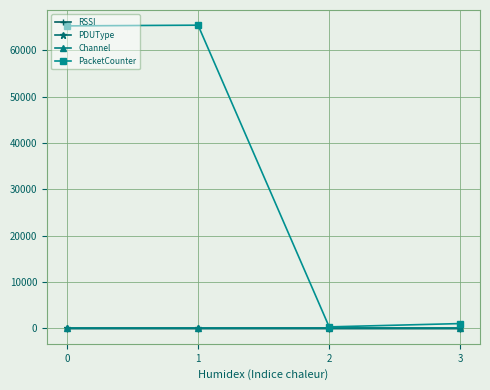

What is the minimum value for RSSI?

-88